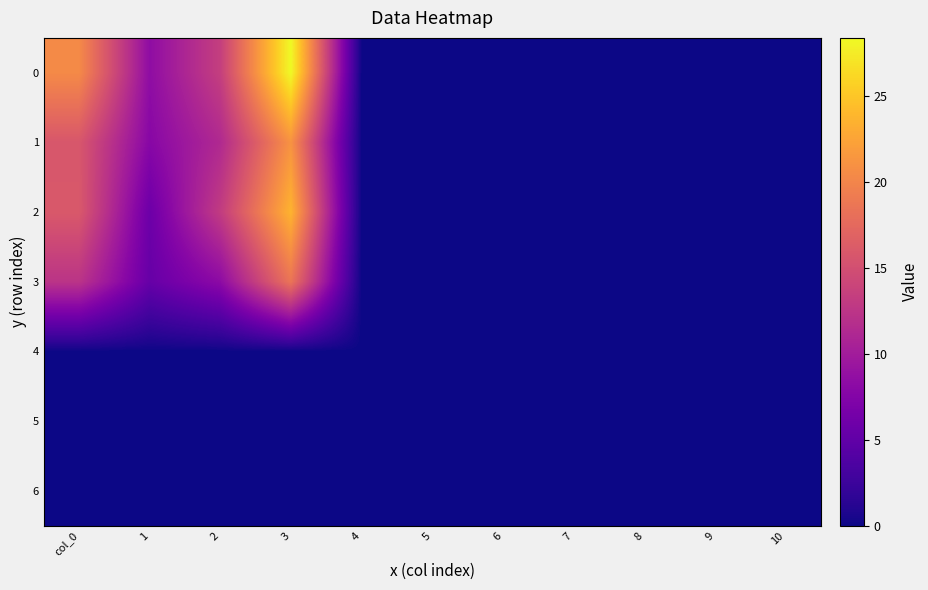

Reading left to right, list all the values displayed in this chart.

0: col_0=20.4	1=8.5	2=13.4	3=28.4	4=0.0	5=0.0	6=0.0	7=0.0	8=0.0	9=0.0	10=0.0
1: col_0=15.8	1=7.9	2=11.3	3=21.2	4=0.0	5=0.0	6=0.0	7=0.0	8=0.0	9=0.0	10=0.0
2: col_0=15.9	1=5.9	2=13.1	3=23.7	4=0.0	5=0.0	6=0.0	7=0.0	8=0.0	9=0.0	10=0.0
3: col_0=12.4	1=5.4	2=8.2	3=18.6	4=0.0	5=0.0	6=0.0	7=0.0	8=0.0	9=0.0	10=0.0
4: col_0=0.0	1=0.0	2=0.0	3=0.0	4=0.0	5=0.0	6=0.0	7=0.0	8=0.0	9=0.0	10=0.0
5: col_0=0.0	1=0.0	2=0.0	3=0.0	4=0.0	5=0.0	6=0.0	7=0.0	8=0.0	9=0.0	10=0.0
6: col_0=0.0	1=0.0	2=0.0	3=0.0	4=0.0	5=0.0	6=0.0	7=0.0	8=0.0	9=0.0	10=0.0